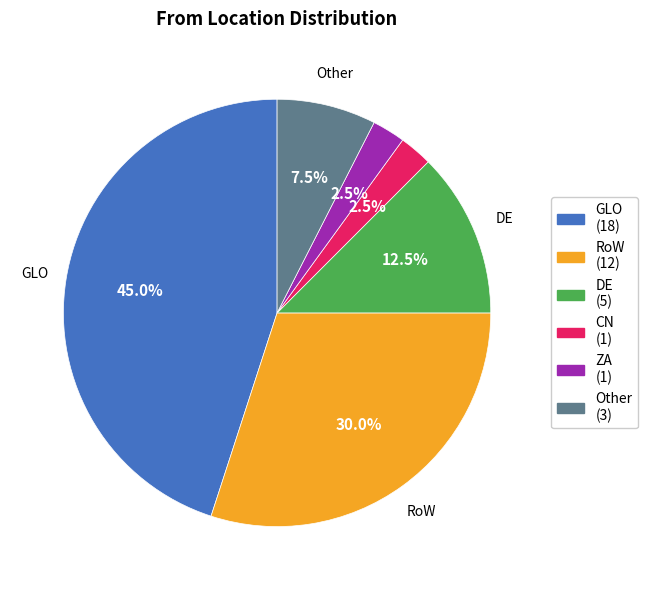

Is there a majority slice in this chart?

No